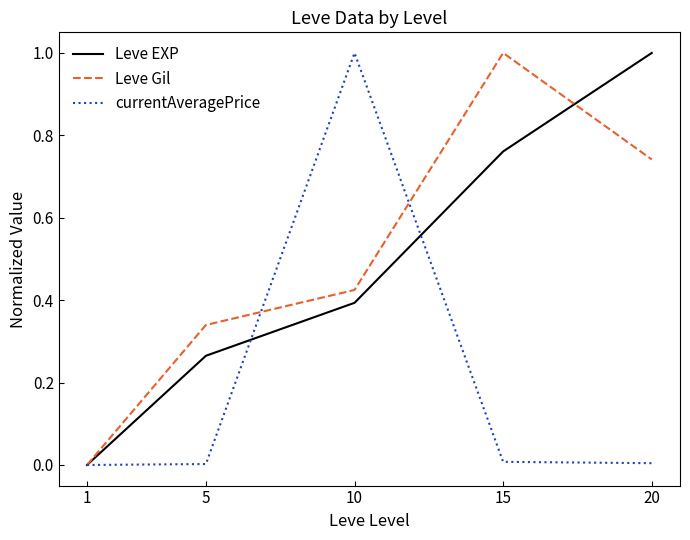

Is the value of Leve EXP at 20 greater than the value of Leve Gil at 10?

Yes